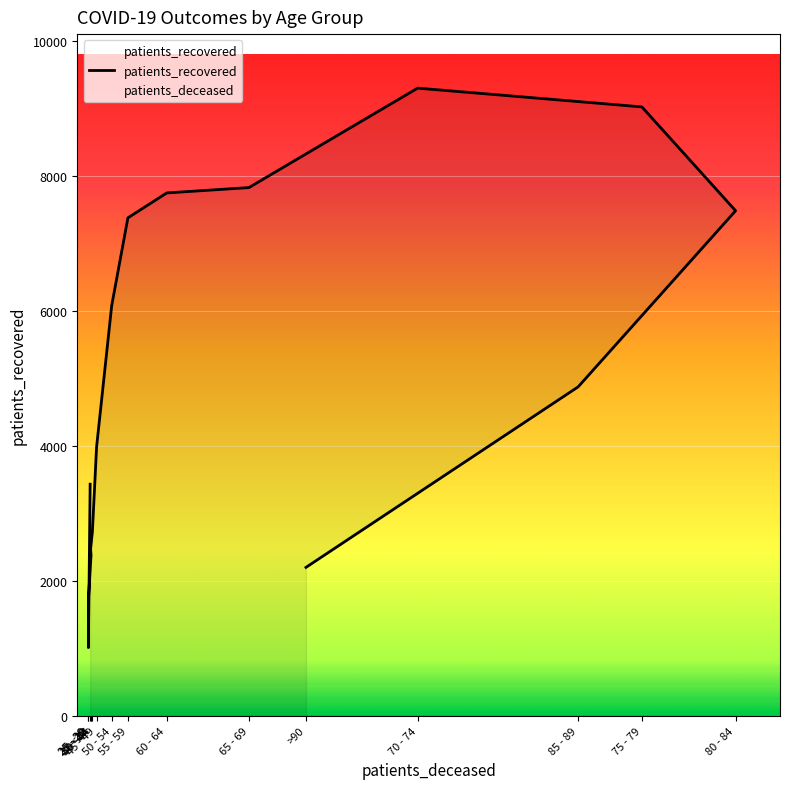

At which label is the value closest to 5153?

85 - 89